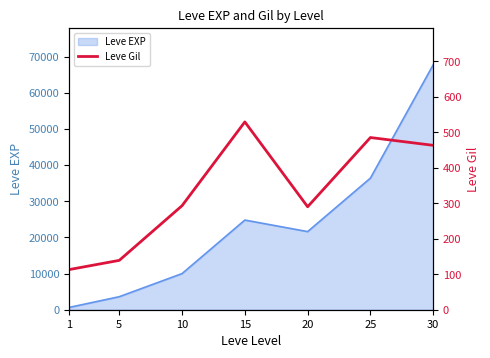

Which has a higher value, 15 or 5?

15